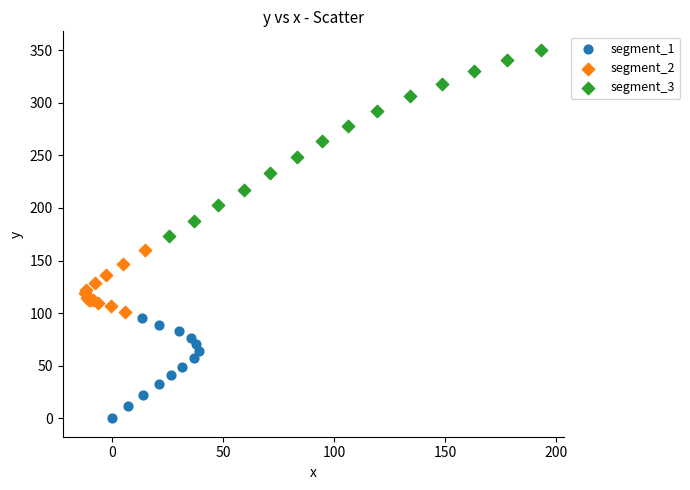

Which series has the largest Y range (max minus min)?

segment_3